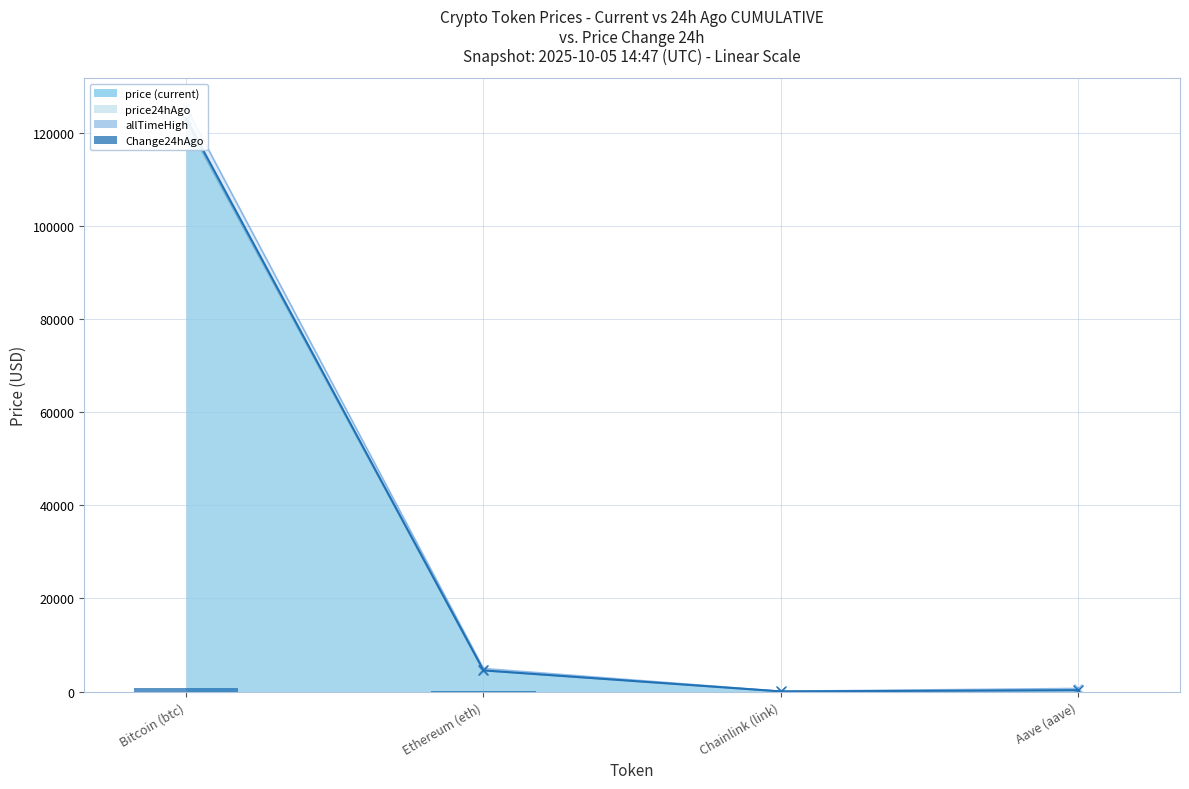

How many bars are there in total?

4